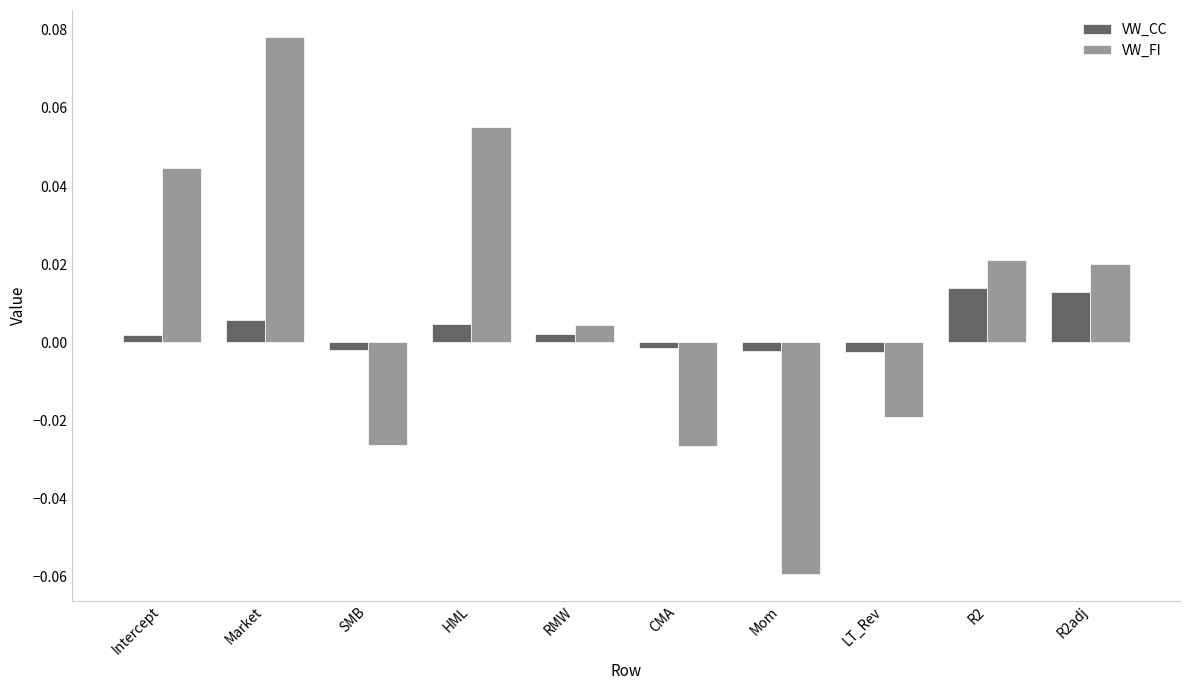

Is the value of VW_CC at SMB greater than the value of VW_FI at LT_Rev?

Yes